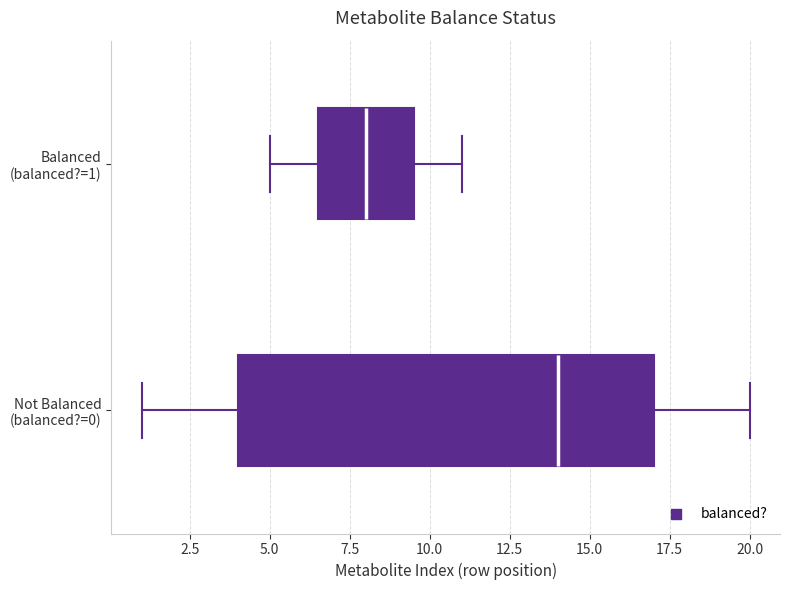

Reading bottom to top, transcribe this box plot: for each box, give where its median line is, the range the box spans, and where its two whiskers end, as read against the x-axis. The values are not printed on the chart, so give them approximately, as read against the axis.

Not Balanced (balanced?=0): median 14.0, box 4.0 to 17.0, whiskers 1.0 to 20.0
Balanced (balanced?=1): median 8.0, box 6.5 to 9.5, whiskers 5.0 to 11.0